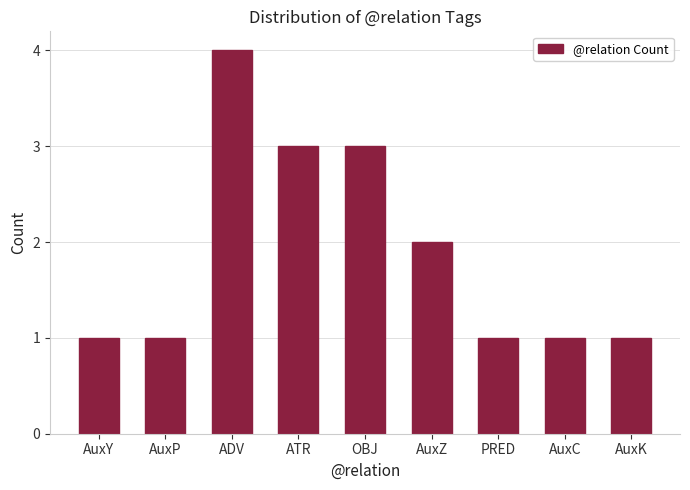

Read the value at PRED.

1